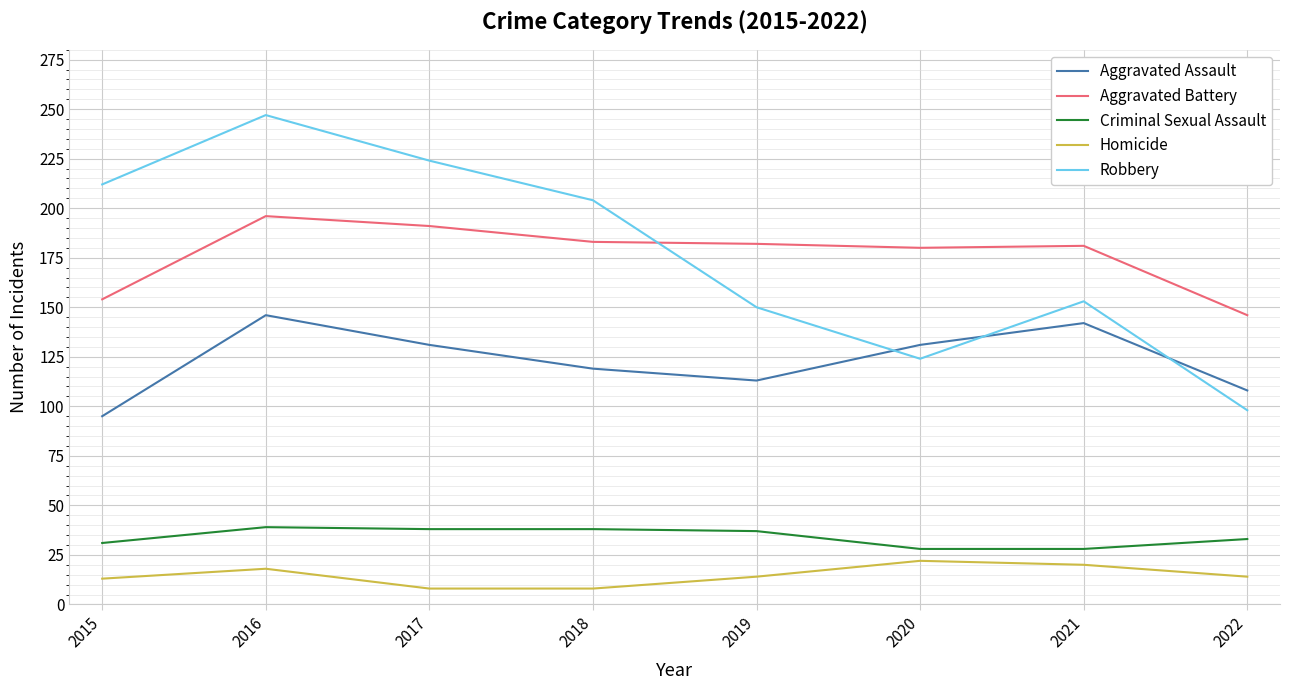

Is this an area chart (filled region under the line)?

No